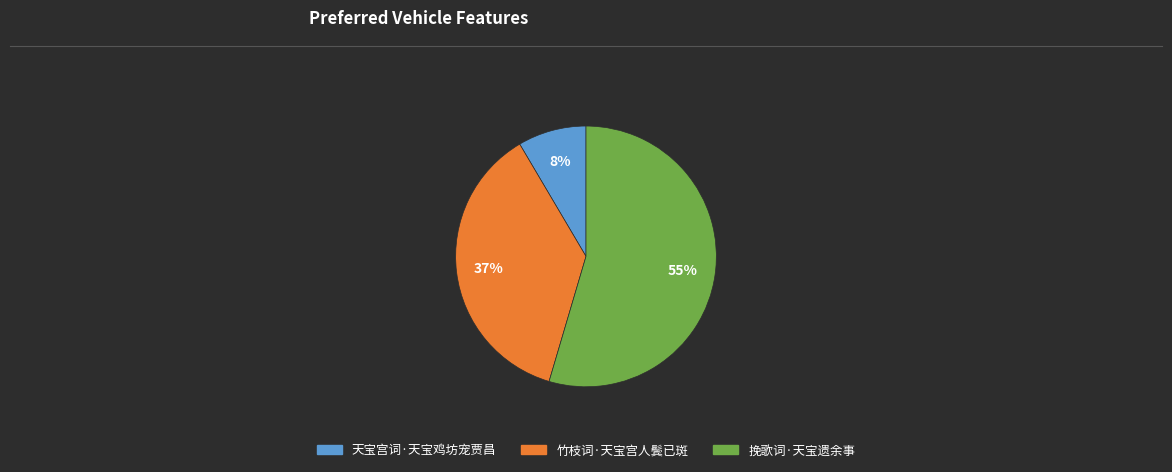

What percentage is the 挽歌词·天宝遗余事 slice, to the nearest percent?

55%